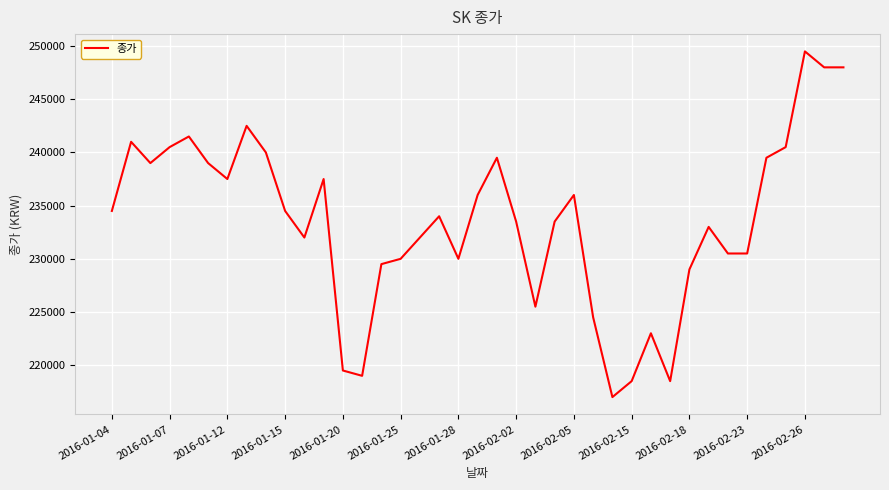

What is the difference between the maximum and minimum values?

32500